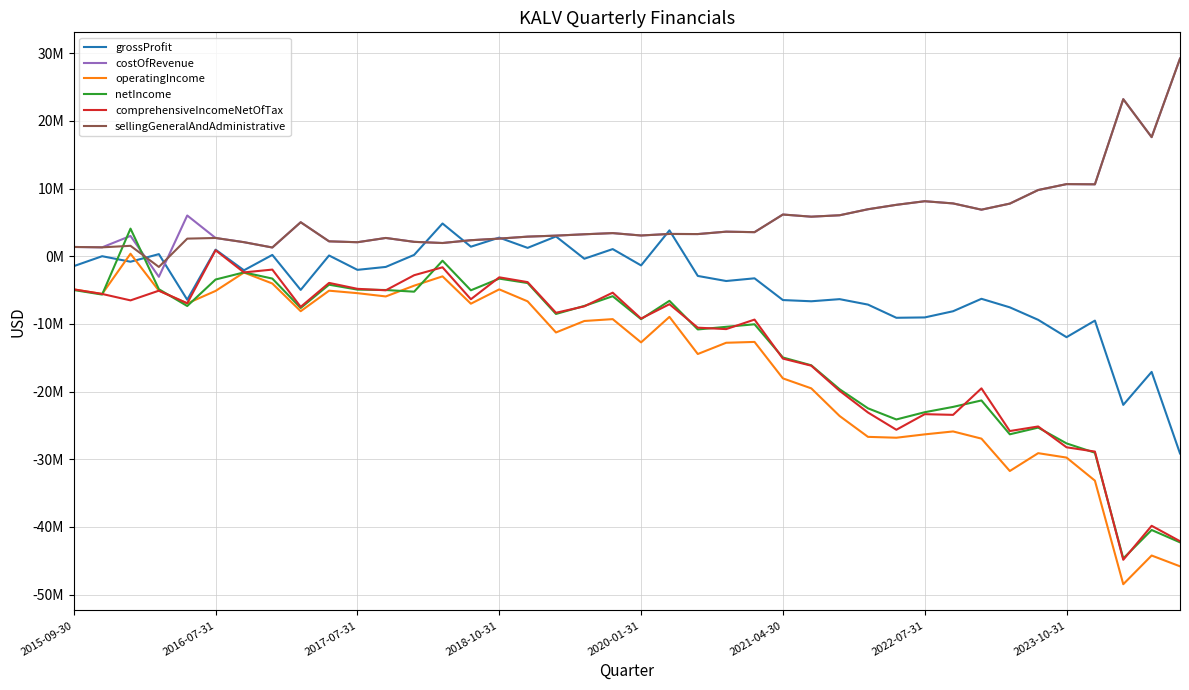

What are all the series names shown in the legend?

grossProfit, costOfRevenue, operatingIncome, netIncome, comprehensiveIncomeNetOfTax, sellingGeneralAndAdministrative